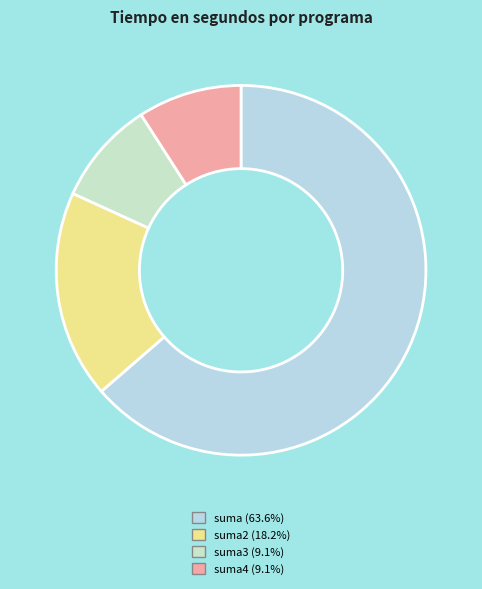

Rank the categories by value from lowest to highest.

suma3, suma4, suma2, suma